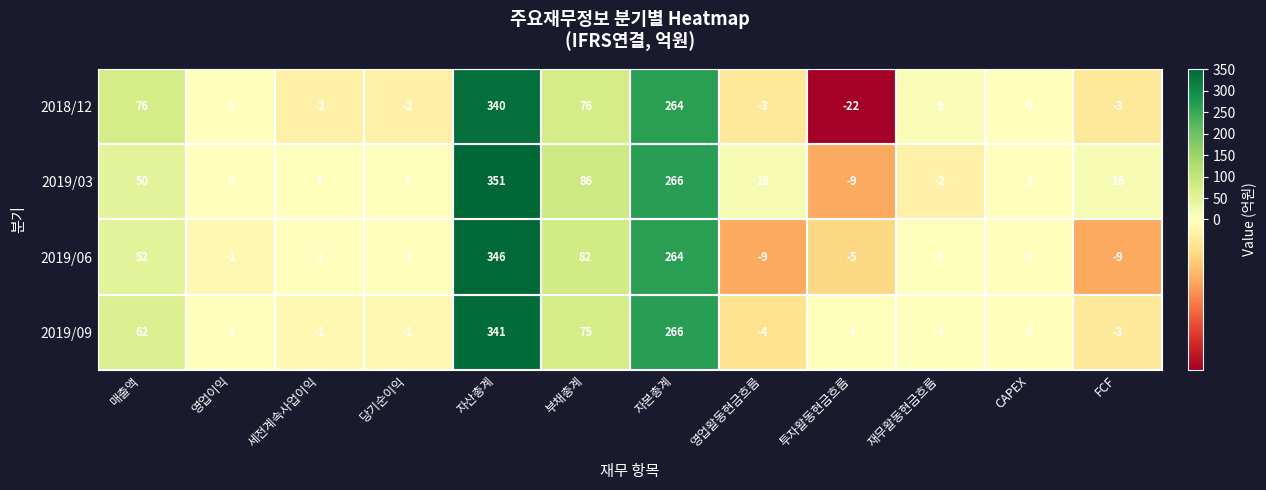

True or false: 2019/06 has a value of 411 at 자본총계.

False